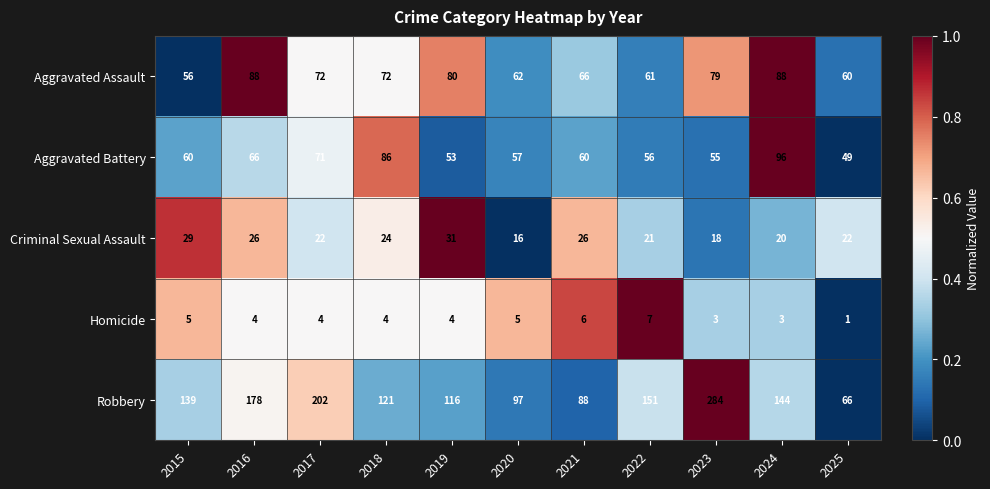

Which series changed the most between 2015 and 2016?

Robbery